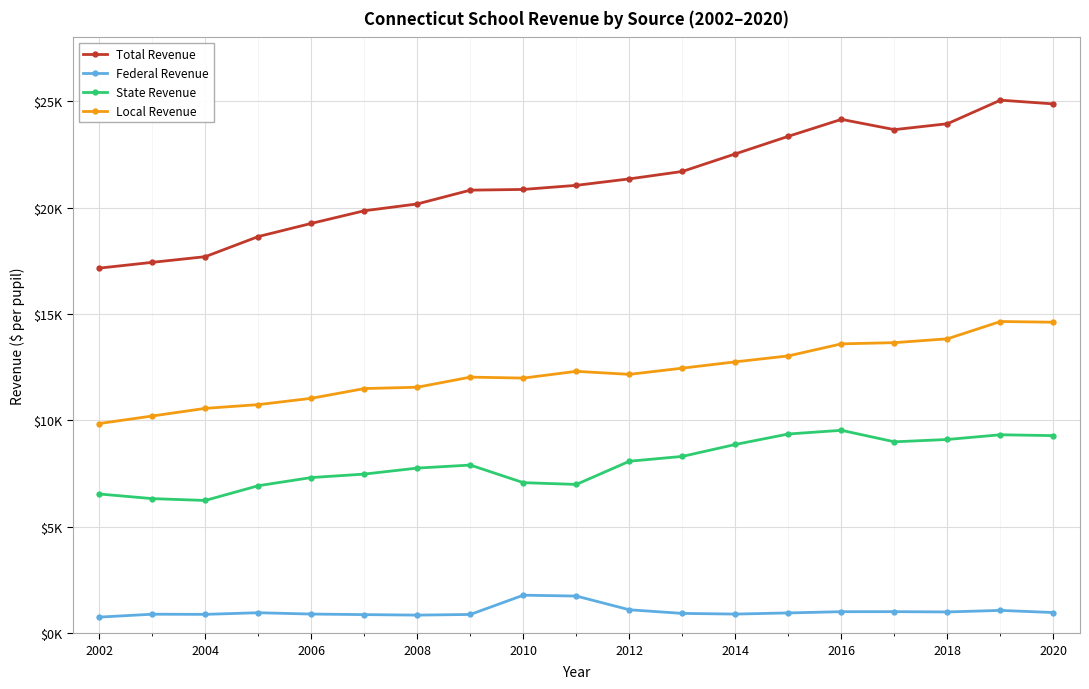

What is the value of the Local Revenue point at the 2nd from the left?

10208.5